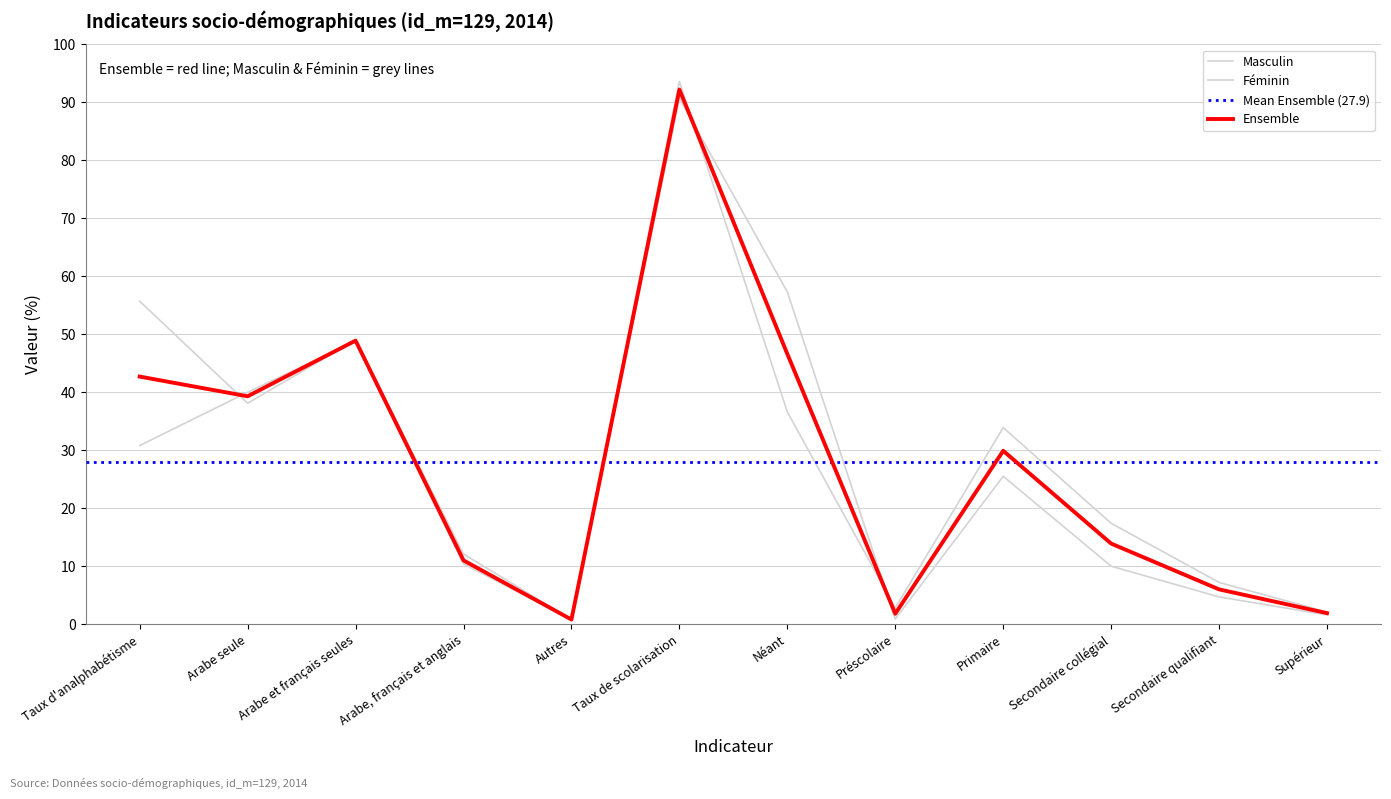

At Supérieur, list the series in order from smallest to largest.

Féminin, Ensemble, Masculin